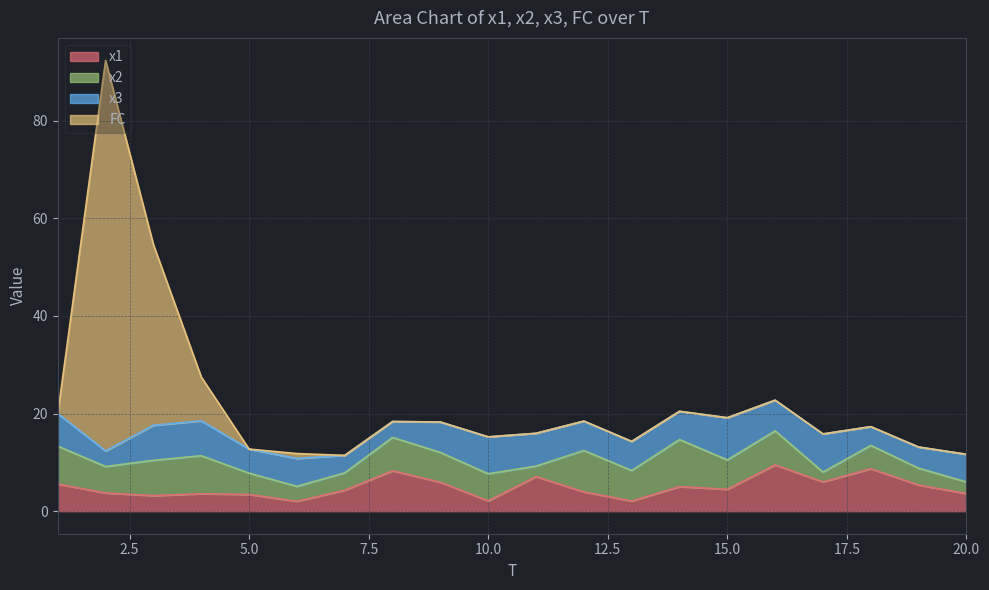

How many data points does each series have?

20